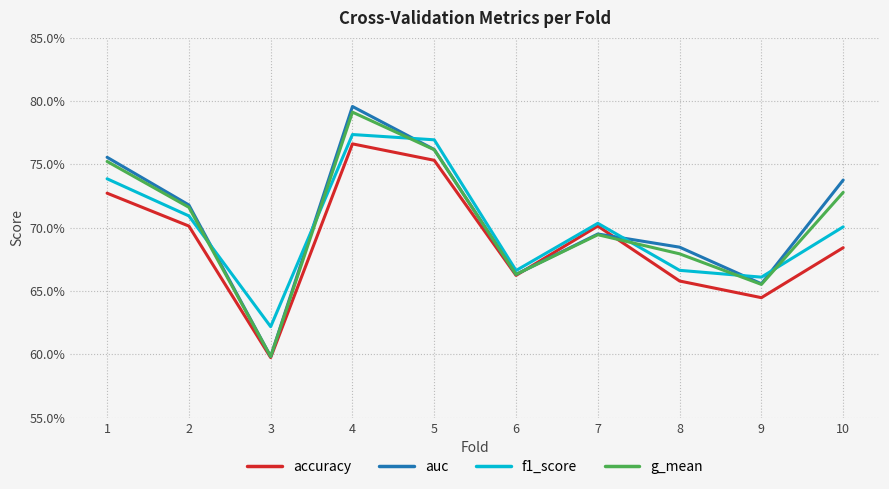

Which series has the largest total across all categories?

auc